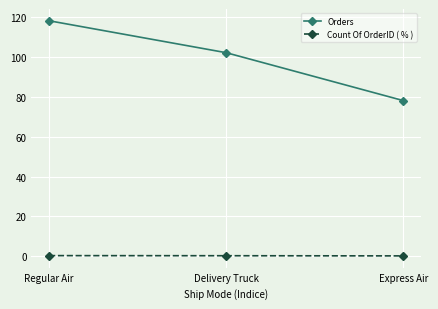

Does the chart have visible grid lines?

Yes